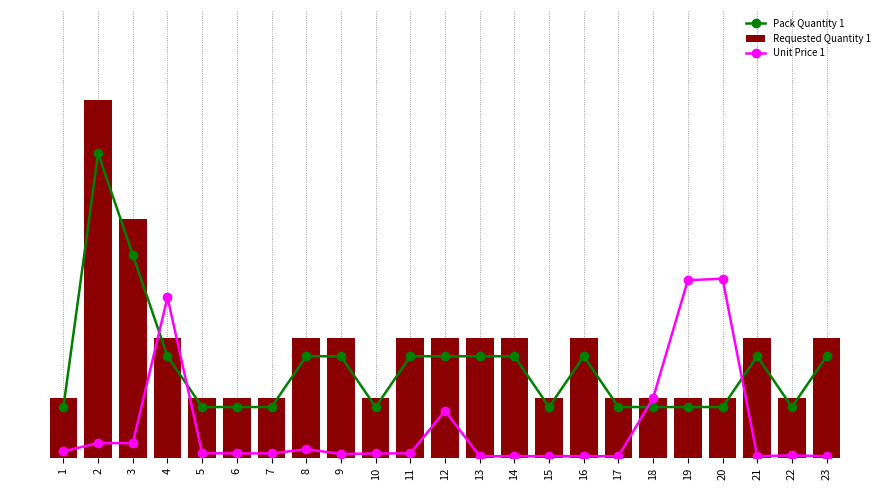

Is the value of Pack Quantity 1 at 14 greater than the value of Requested Quantity 1 at 23?

No